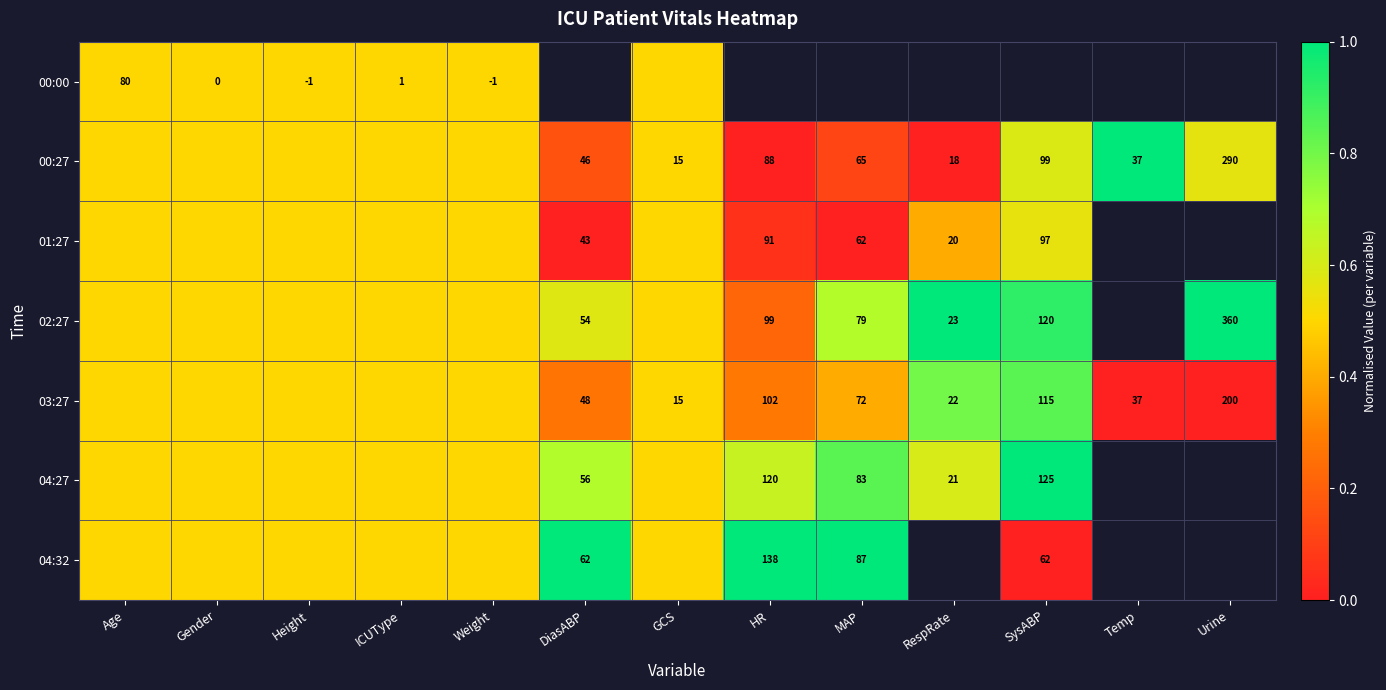

The value of 00:27 at GCS is 15.0. True or false?

True